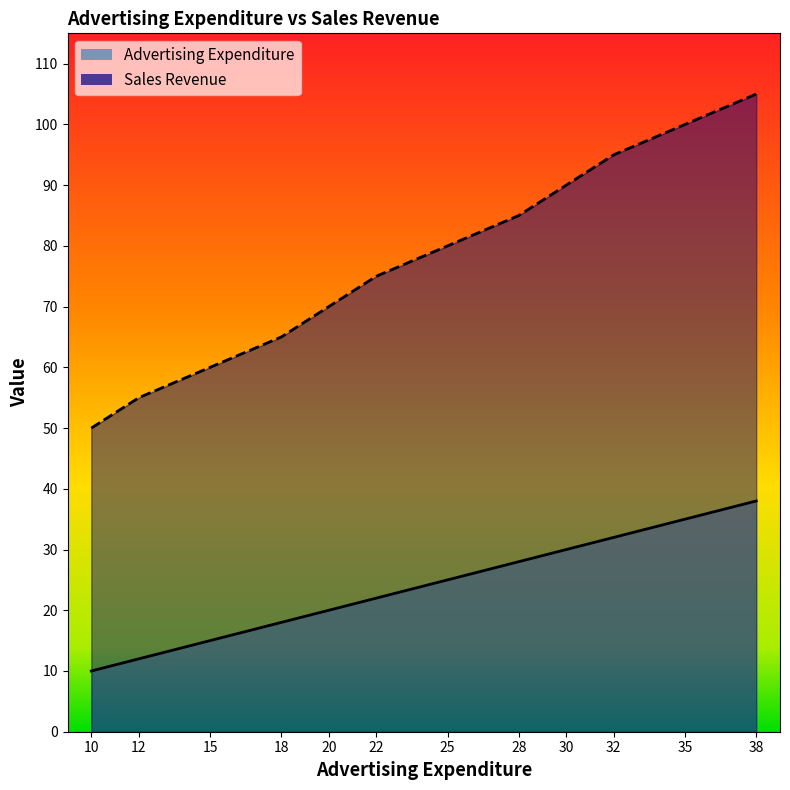

The value of Advertising Expenditure at 12 is 12. True or false?

True